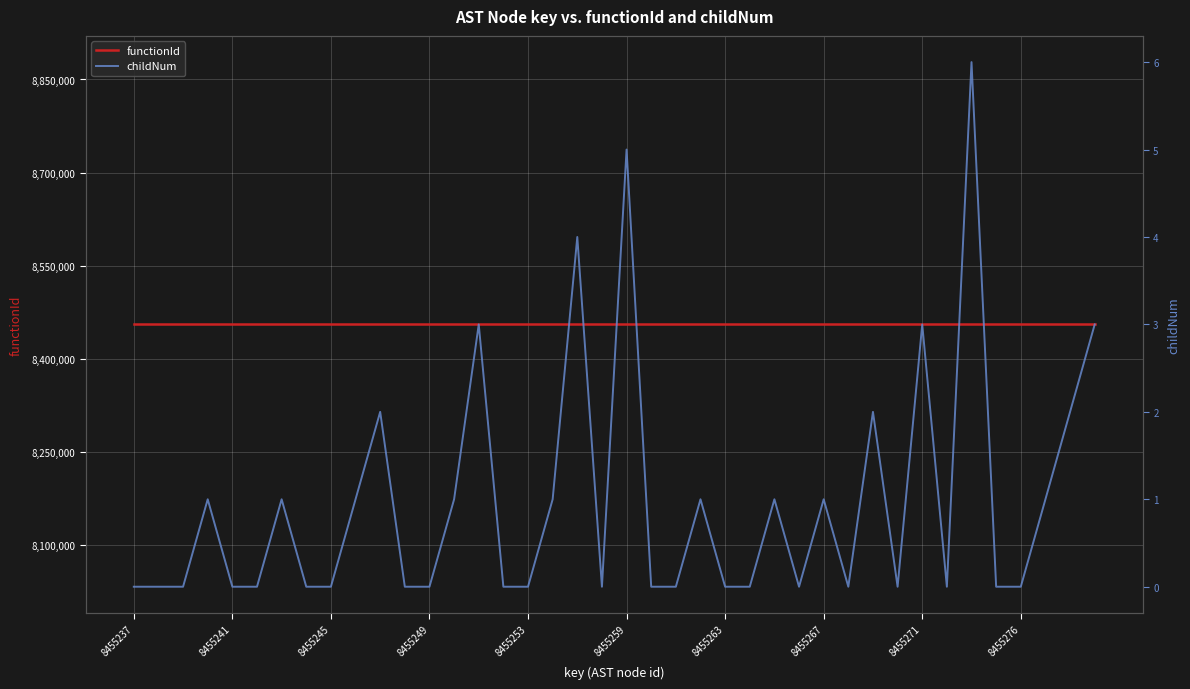

Does the chart display data point markers on the line(s)?

No